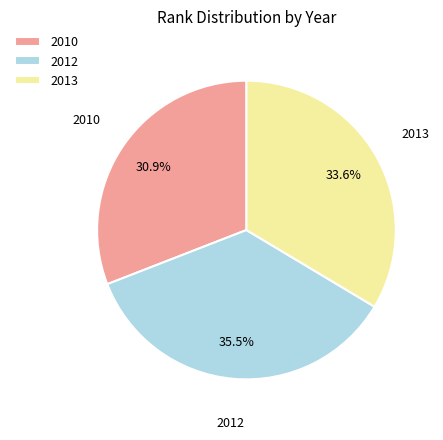

Is 2013 the majority of the pie?

No